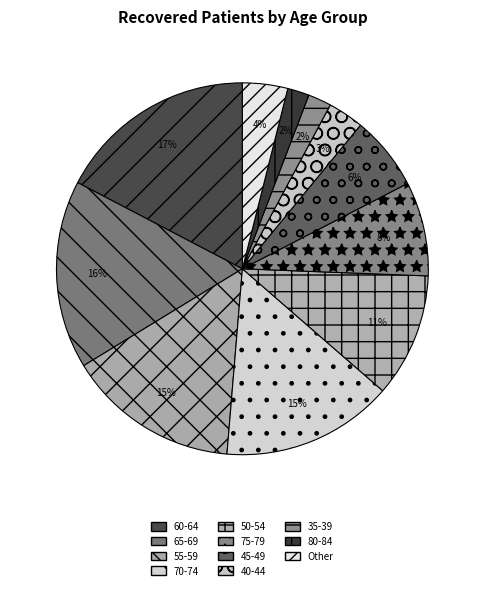

How many segments does this pie chart have?

11